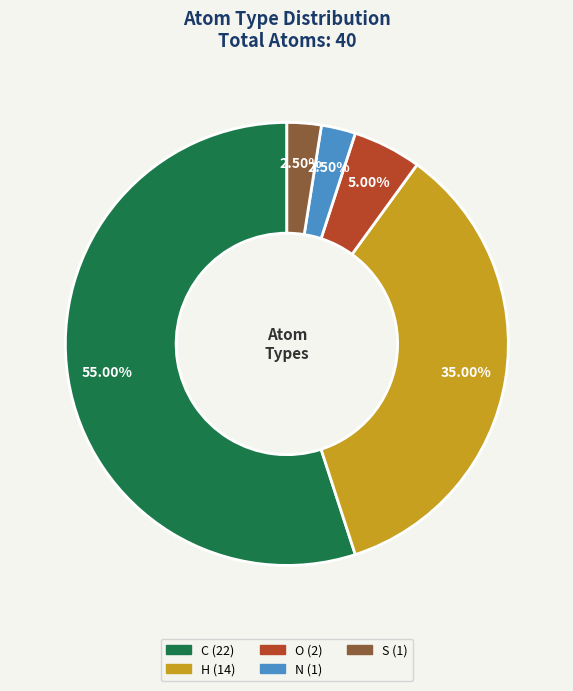

Is there any slice that represents more than half of the pie?

Yes